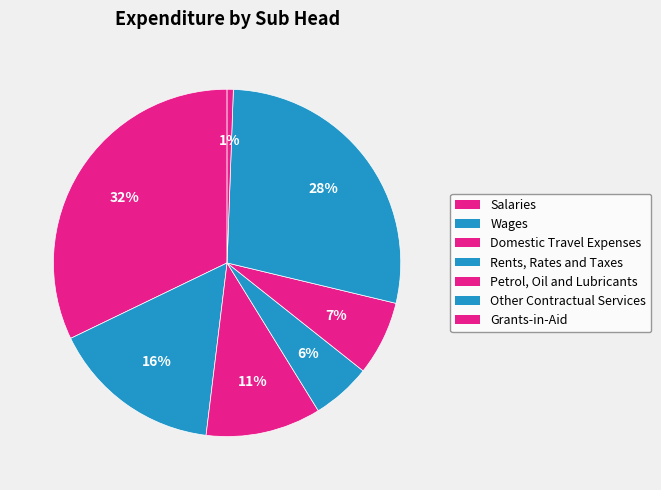

To the nearest percent, what portion does Petrol, Oil and Lubricants represent?

7%